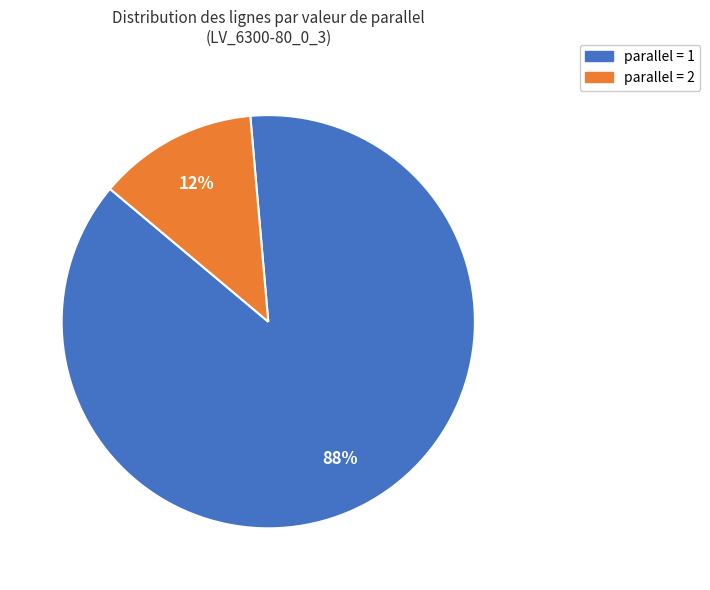

Does any single category account for the majority?

Yes